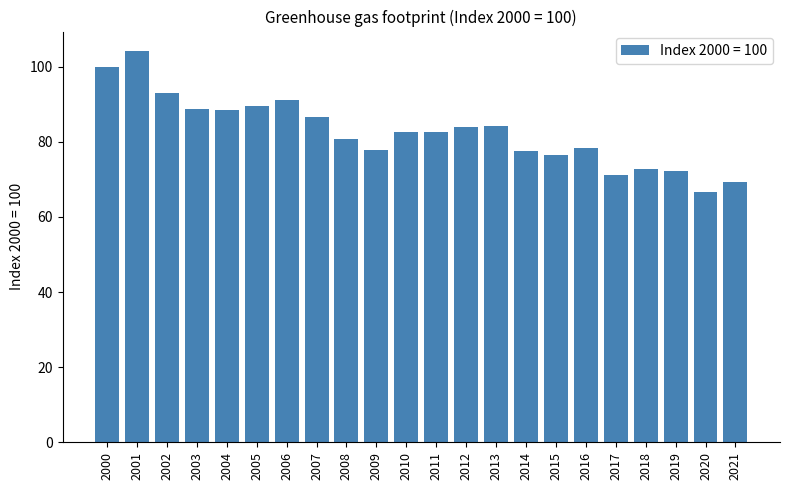

What is the value of the 9th bar from the left?

80.7